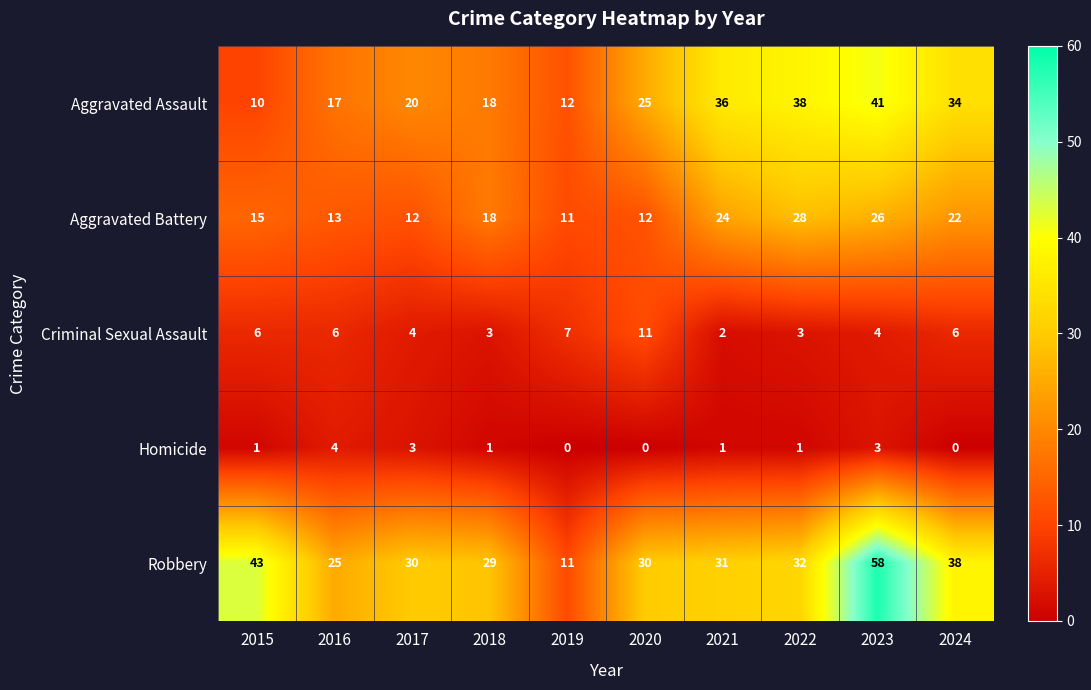

Read the Criminal Sexual Assault value at 2020.

11